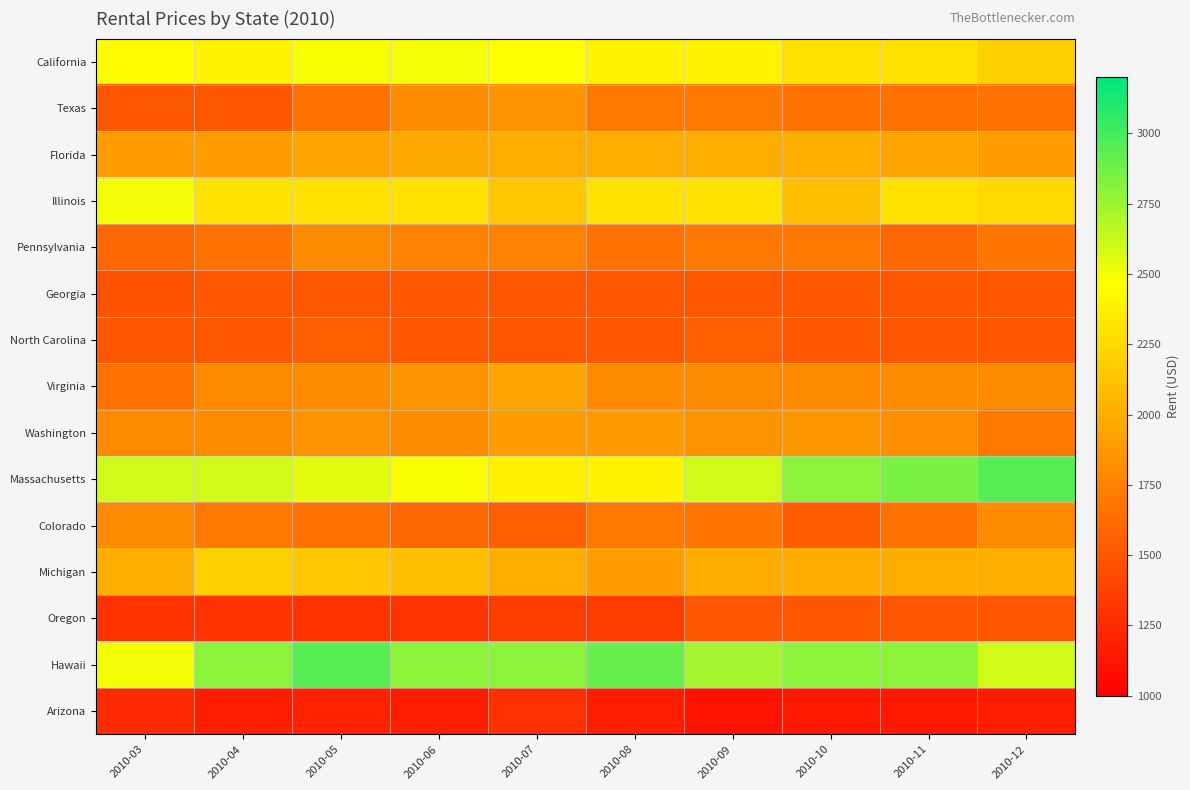

What is the total value across all series at 2010-12?

28196.5